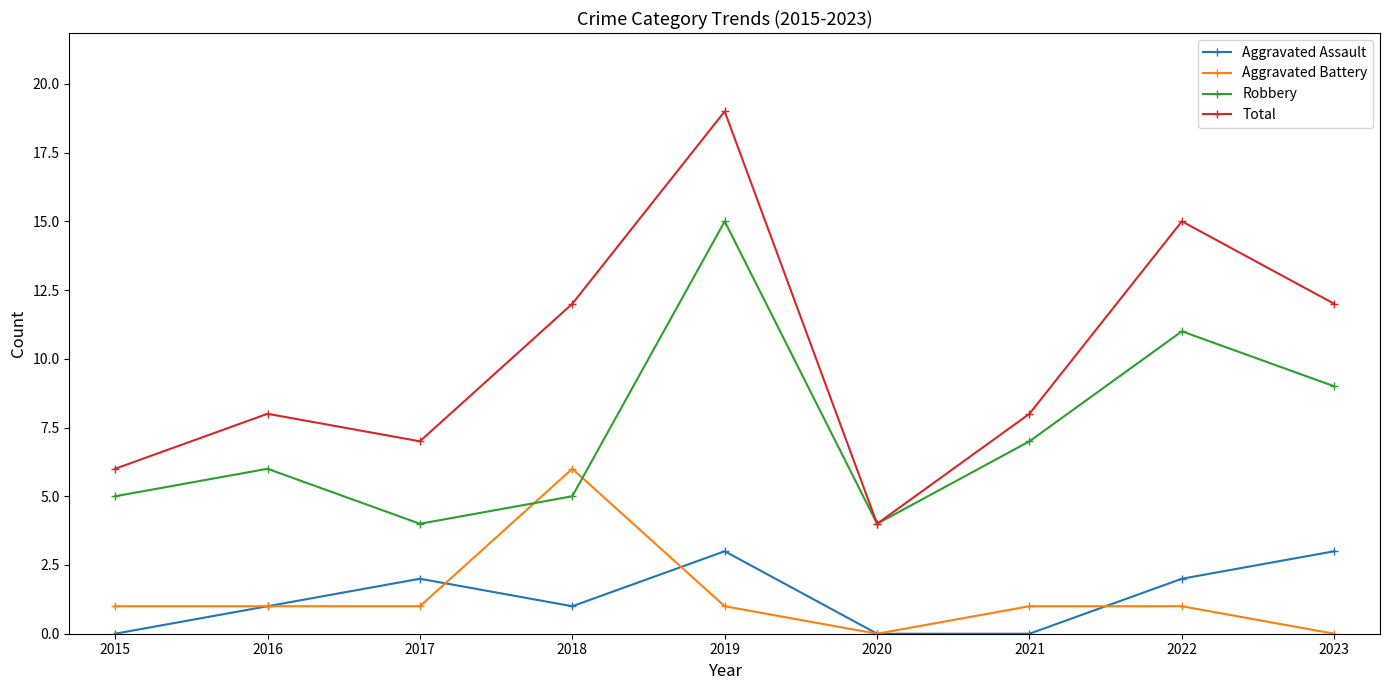

The Aggravated Battery series shows 1 at 2019. True or false?

True